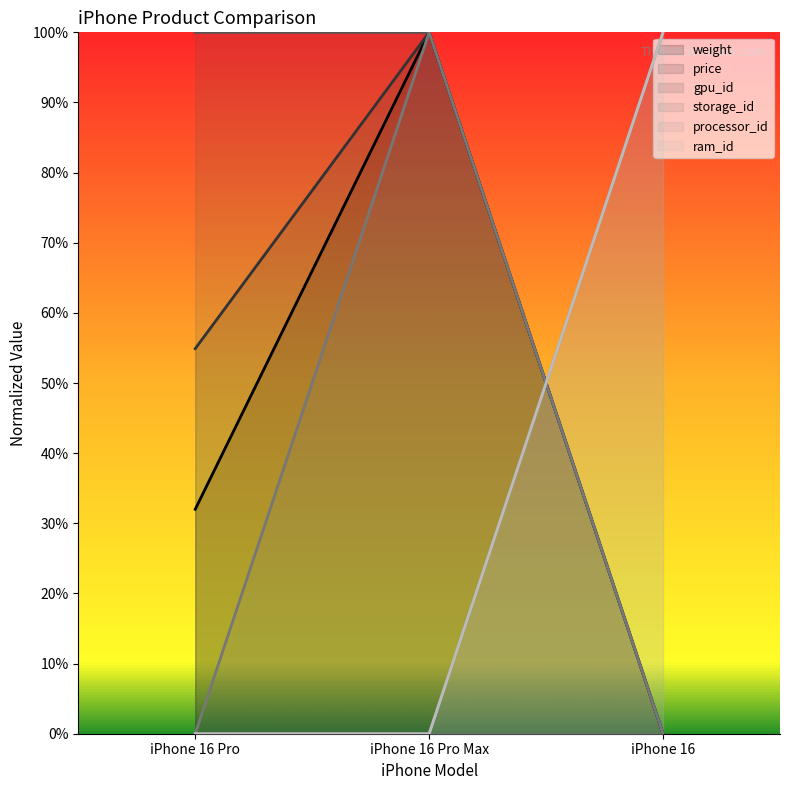

At which category is the sum across all series the highest?

iPhone 16 Pro Max